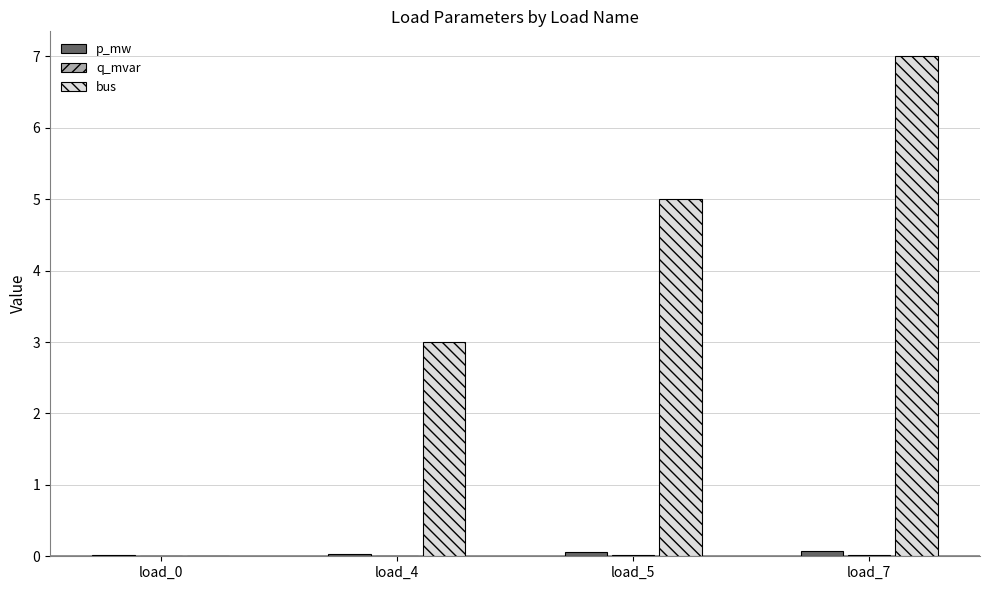

Which label corresponds to the largest value in the chart?

load_7